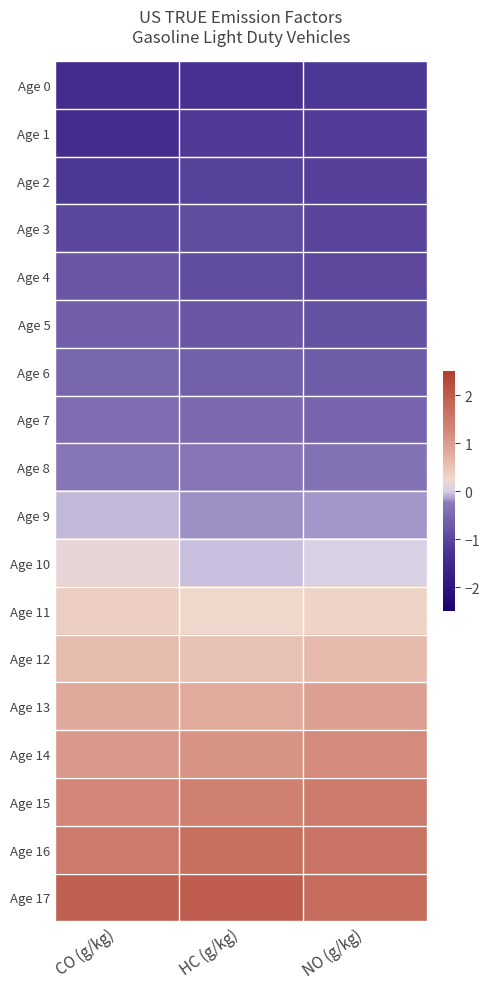

Reading right to left, transcribe all the data shown in this chart.

Age 0: NO (g/kg)=-1.2	HC (g/kg)=-1.3	CO (g/kg)=-1.4
Age 1: NO (g/kg)=-1.1	HC (g/kg)=-1.2	CO (g/kg)=-1.4
Age 2: NO (g/kg)=-1.1	HC (g/kg)=-1.0	CO (g/kg)=-1.2
Age 3: NO (g/kg)=-1.0	HC (g/kg)=-0.9	CO (g/kg)=-1.0
Age 4: NO (g/kg)=-0.9	HC (g/kg)=-0.9	CO (g/kg)=-0.8
Age 5: NO (g/kg)=-0.8	HC (g/kg)=-0.8	CO (g/kg)=-0.6
Age 6: NO (g/kg)=-0.7	HC (g/kg)=-0.6	CO (g/kg)=-0.5
Age 7: NO (g/kg)=-0.6	HC (g/kg)=-0.5	CO (g/kg)=-0.4
Age 8: NO (g/kg)=-0.4	HC (g/kg)=-0.3	CO (g/kg)=-0.3
Age 9: NO (g/kg)=-0.2	HC (g/kg)=-0.2	CO (g/kg)=-0.1
Age 10: NO (g/kg)=0.0	HC (g/kg)=-0.0	CO (g/kg)=0.2
Age 11: NO (g/kg)=0.3	HC (g/kg)=0.2	CO (g/kg)=0.4
Age 12: NO (g/kg)=0.6	HC (g/kg)=0.5	CO (g/kg)=0.6
Age 13: NO (g/kg)=1.0	HC (g/kg)=0.8	CO (g/kg)=0.8
Age 14: NO (g/kg)=1.2	HC (g/kg)=1.1	CO (g/kg)=1.1
Age 15: NO (g/kg)=1.5	HC (g/kg)=1.4	CO (g/kg)=1.3
Age 16: NO (g/kg)=1.6	HC (g/kg)=1.7	CO (g/kg)=1.5
Age 17: NO (g/kg)=1.7	HC (g/kg)=2.0	CO (g/kg)=2.0